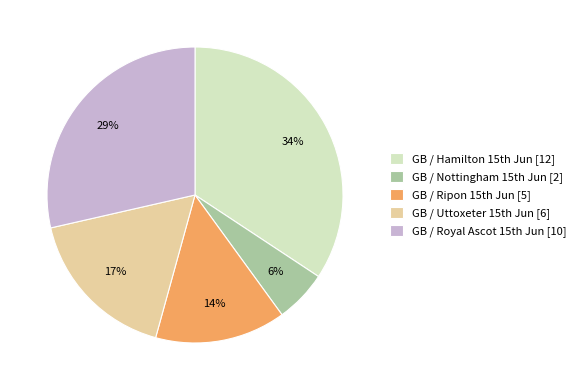

Is there a majority slice in this chart?

No